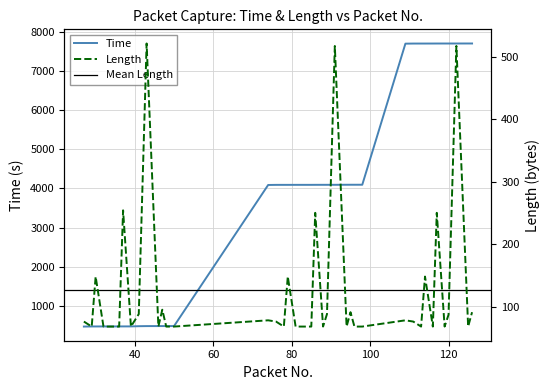

At how many categories does at least one series exceed 1508?

26